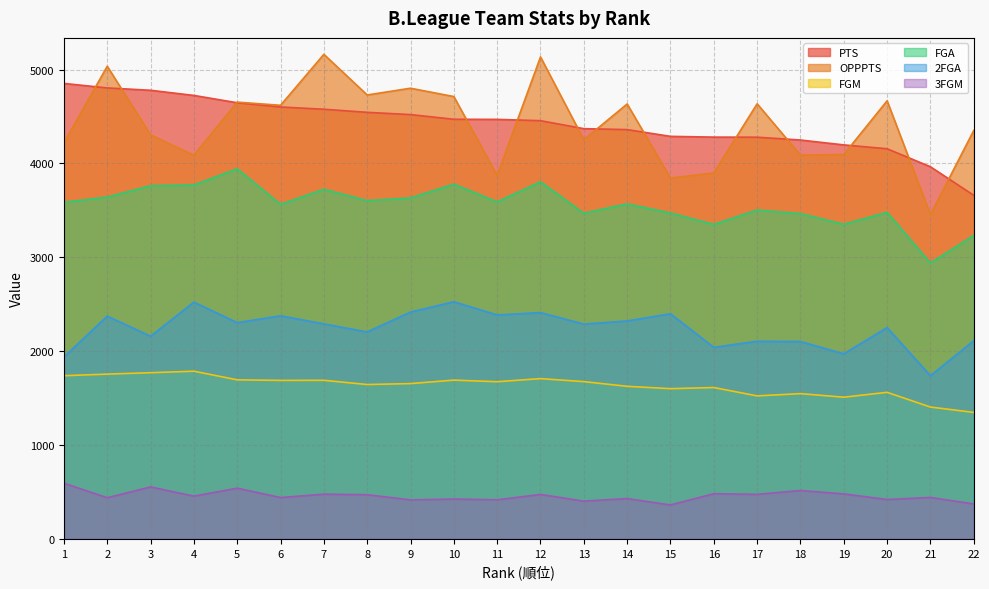

Between 16 and 22, which series saw the biggest shift?

PTS